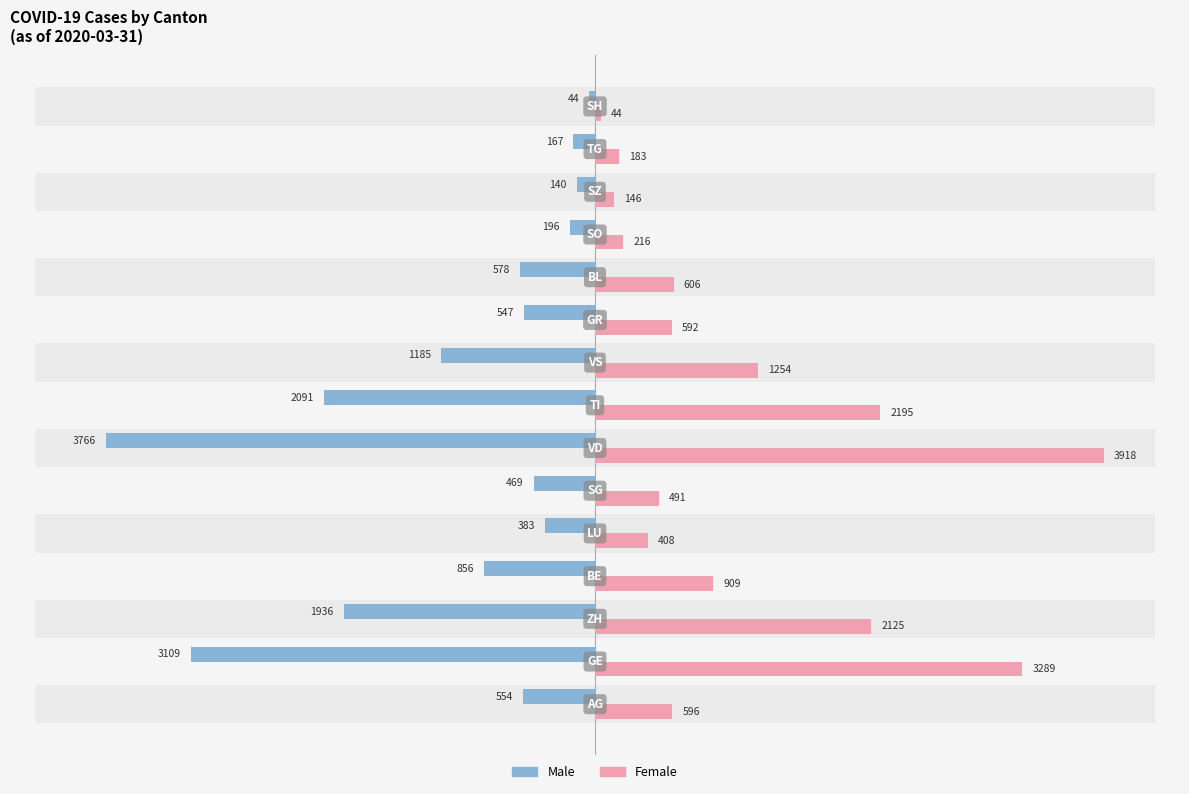

Is it true that Female equals 308 at 13?

False